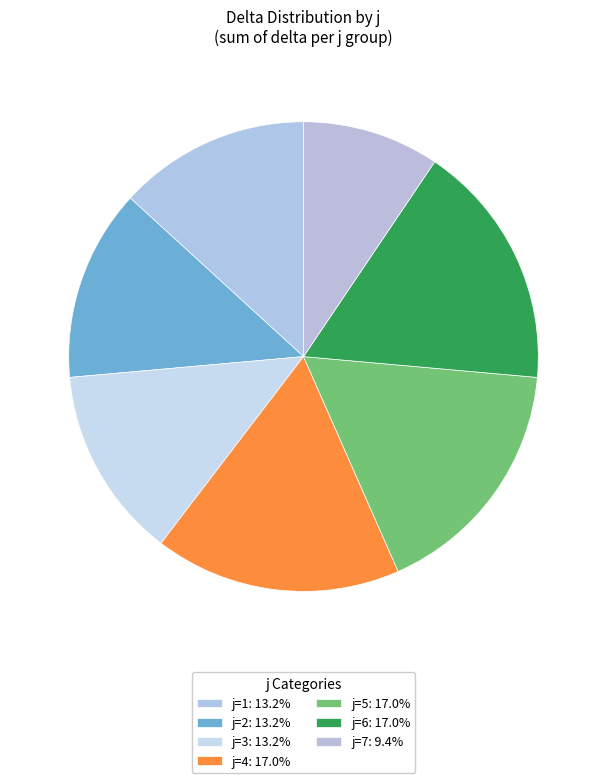

Count the number of slices in the pie.

7